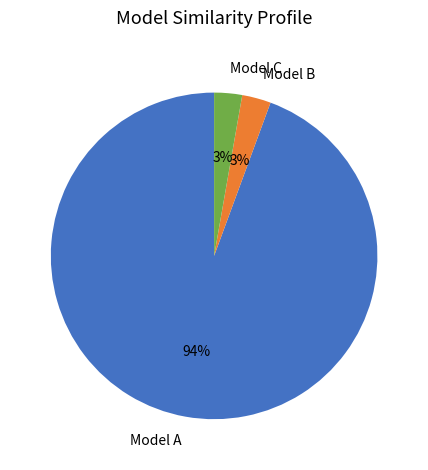

Combined, do Model C and Model A account for over 50%?

Yes